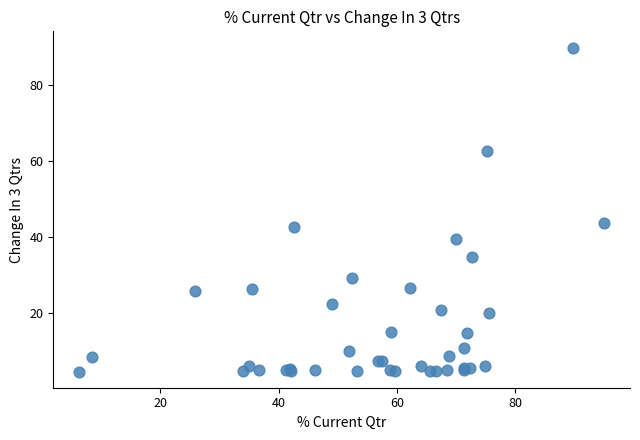

What Y value in the scatter plot is closest to 47?

43.7